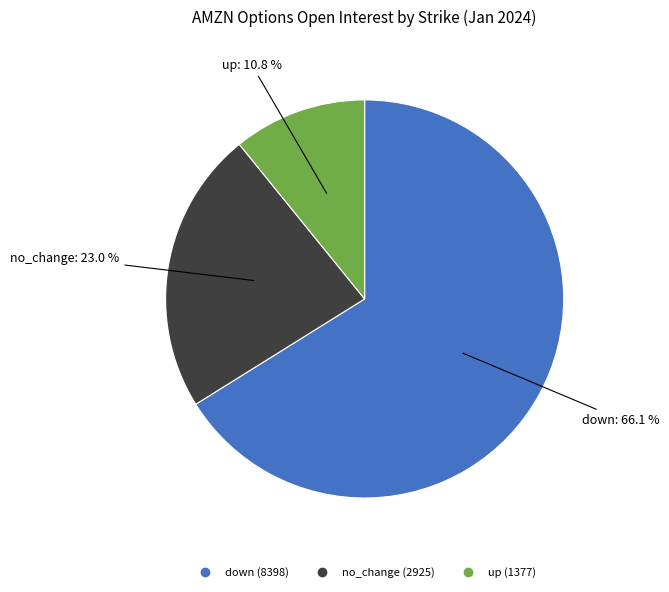

Does any single category account for the majority?

Yes